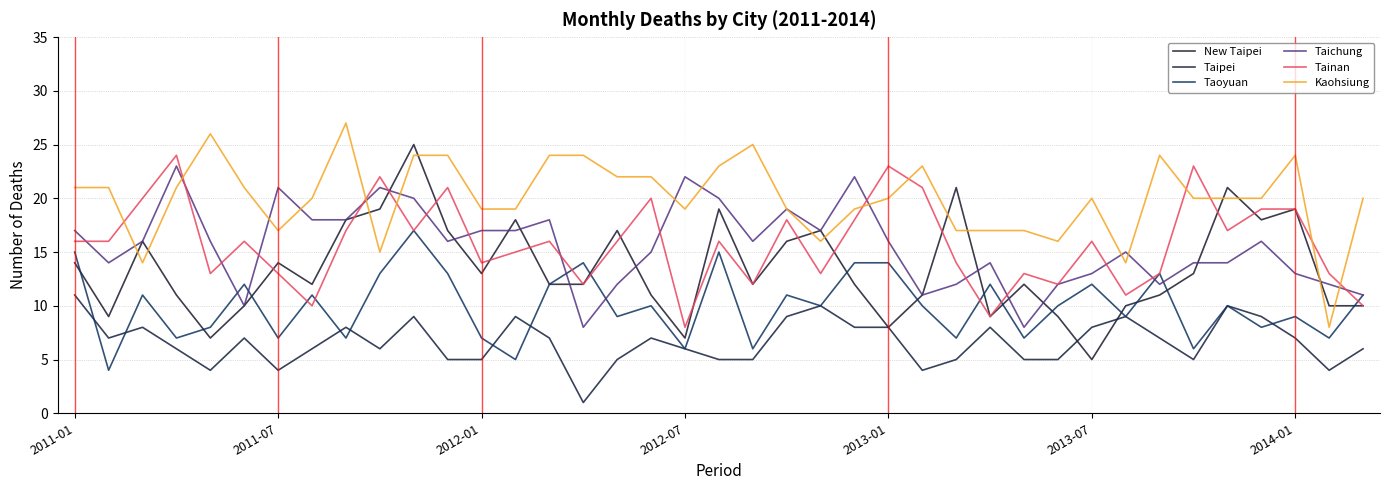

How many lines are shown in the chart?

6